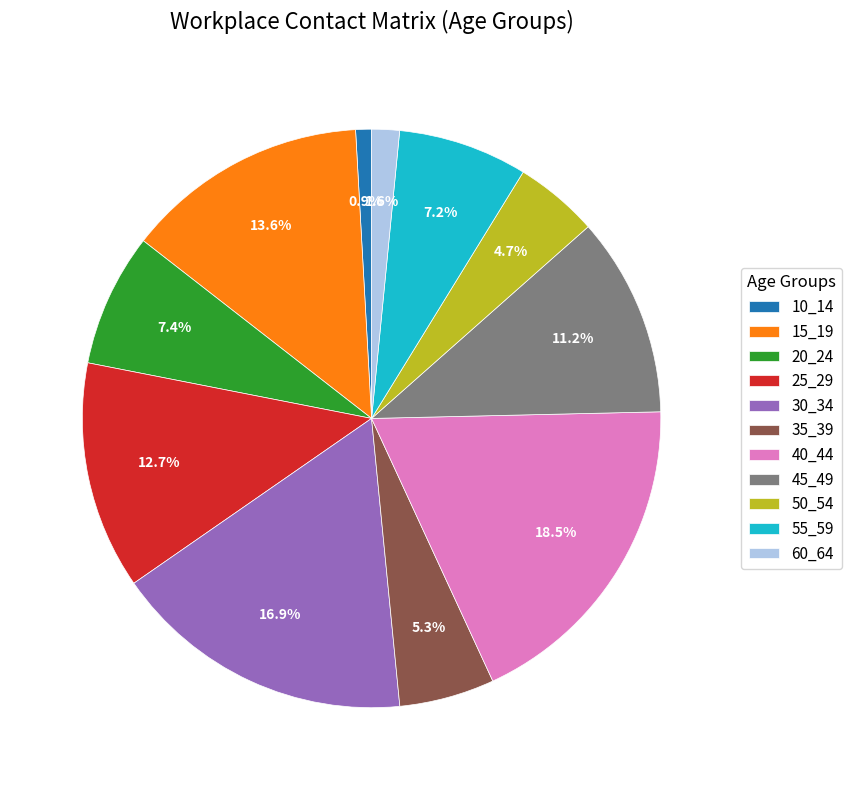

Between 10_14 and 45_49, which is larger?

45_49